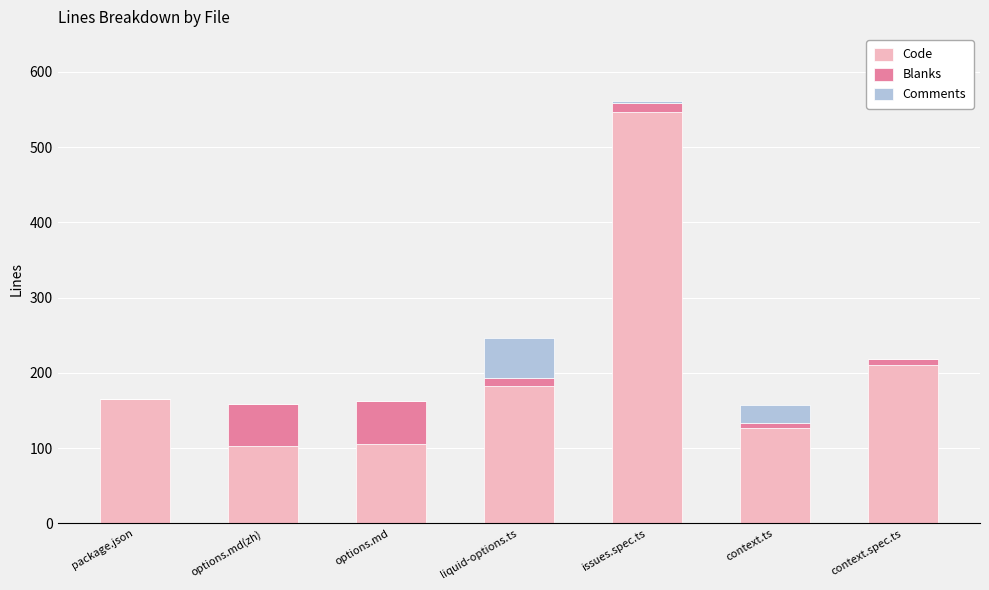

What is the highest value of the Code series?

547